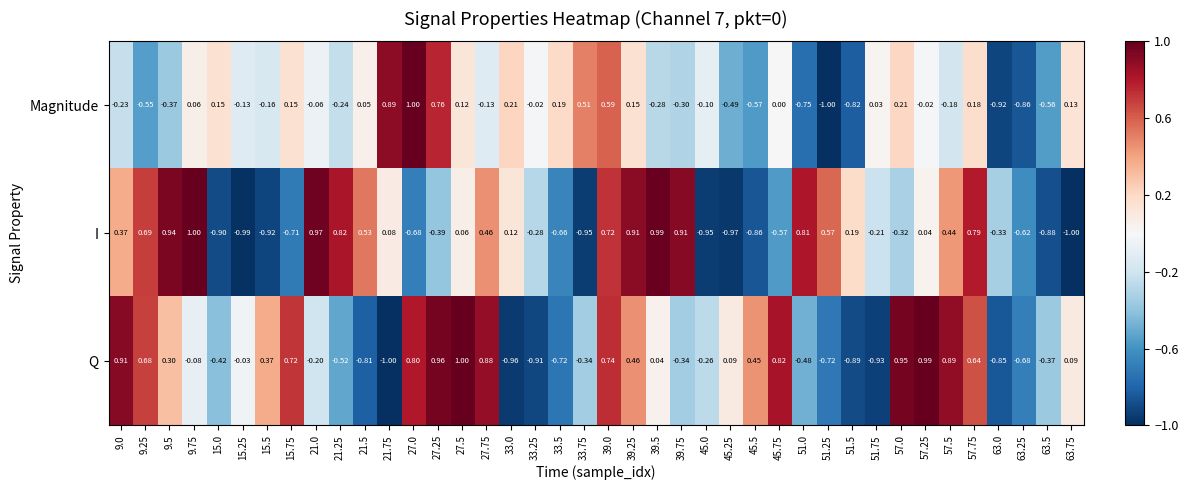

Is the value of Magnitude at 39.5 greater than the value of I at 63.25?

Yes